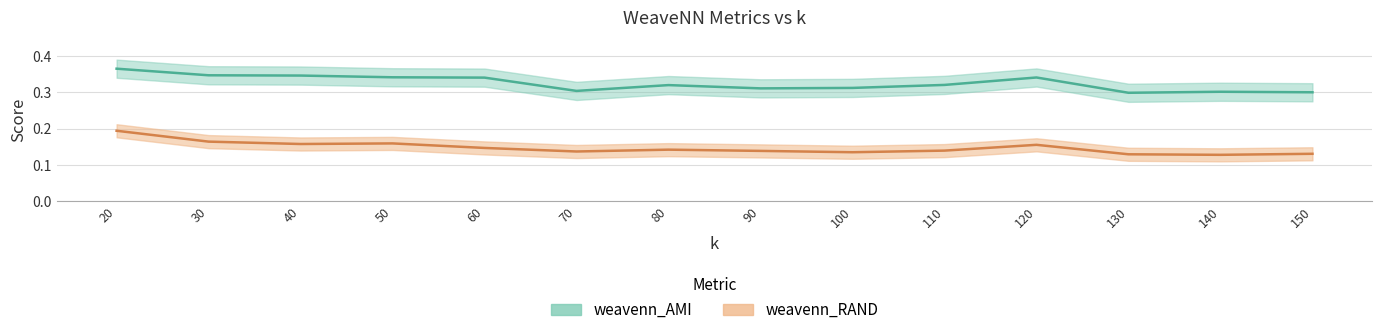

List the labels in order of weavenn_RAND value, smallest first.

140, 130, 150, 100, 70, 90, 110, 80, 60, 120, 40, 50, 30, 20